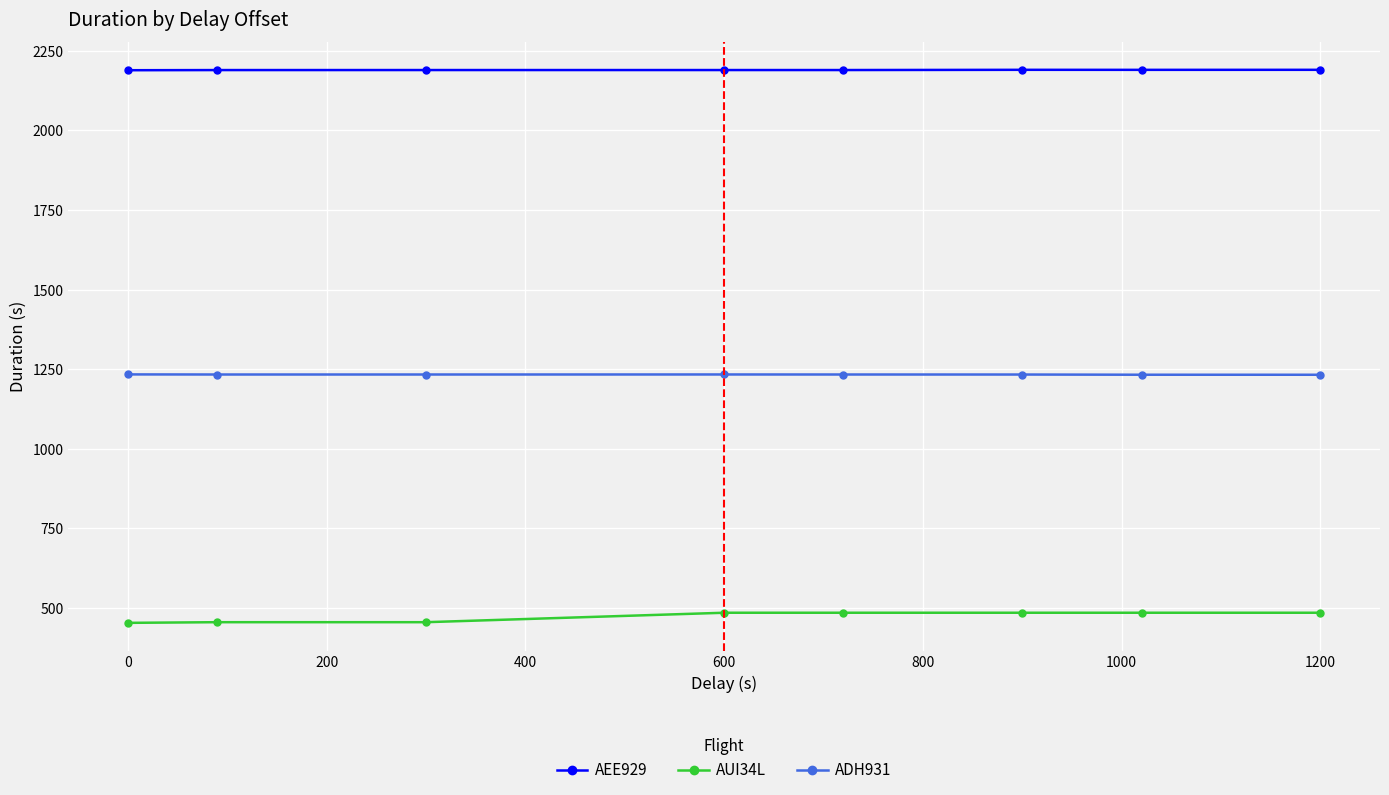

What is the difference between the maximum and minimum values in the AUI34L series?

31.7